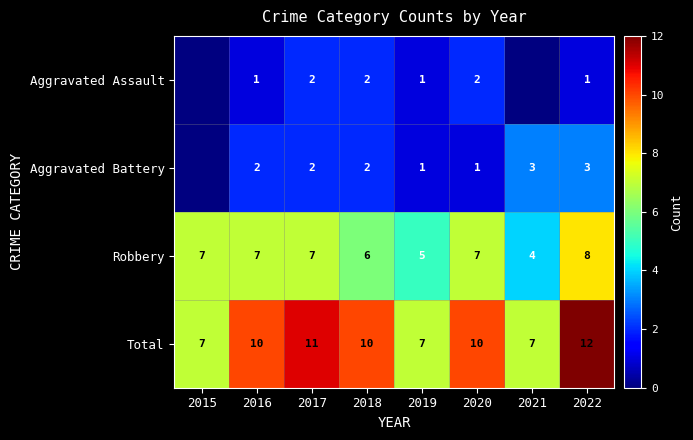

Is the value of Total at 2020 greater than the value of Robbery at 2017?

Yes